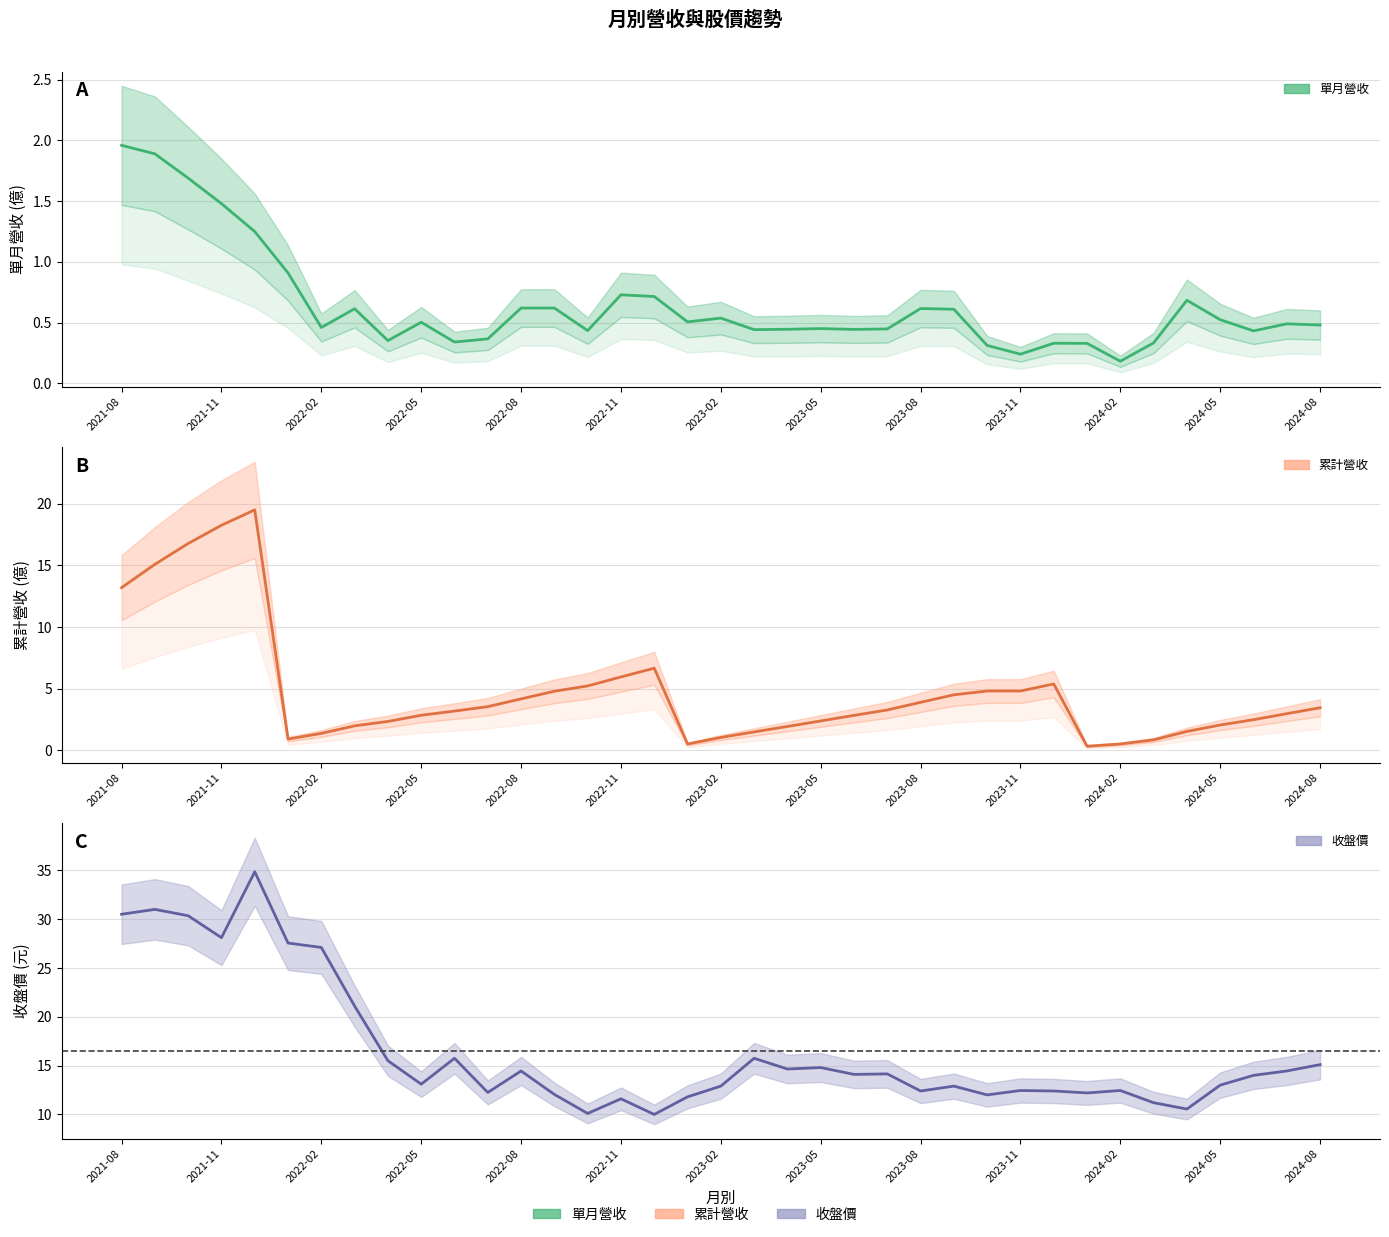

Which series has the largest range (max minus min)?

收盤價